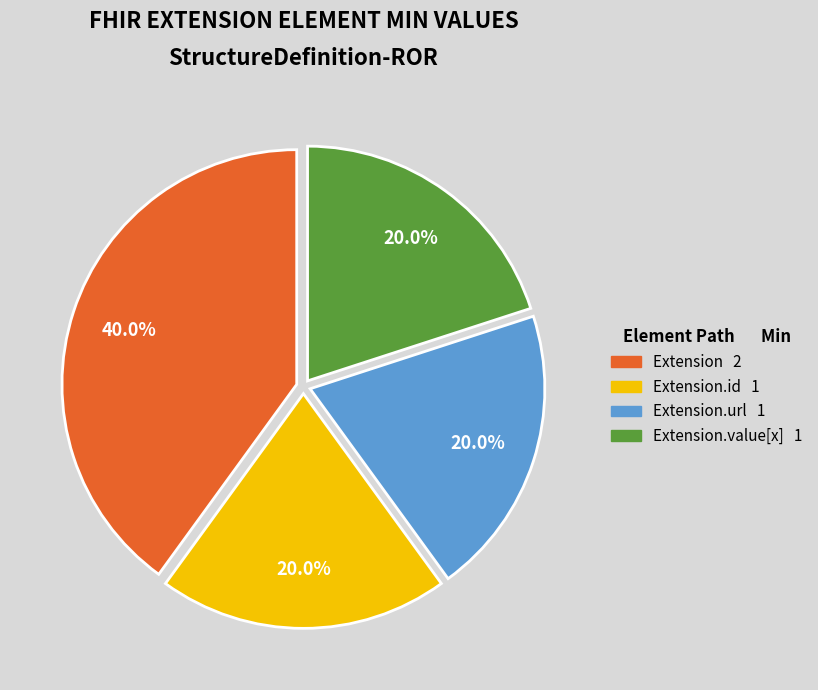

Is there any slice that represents more than half of the pie?

No